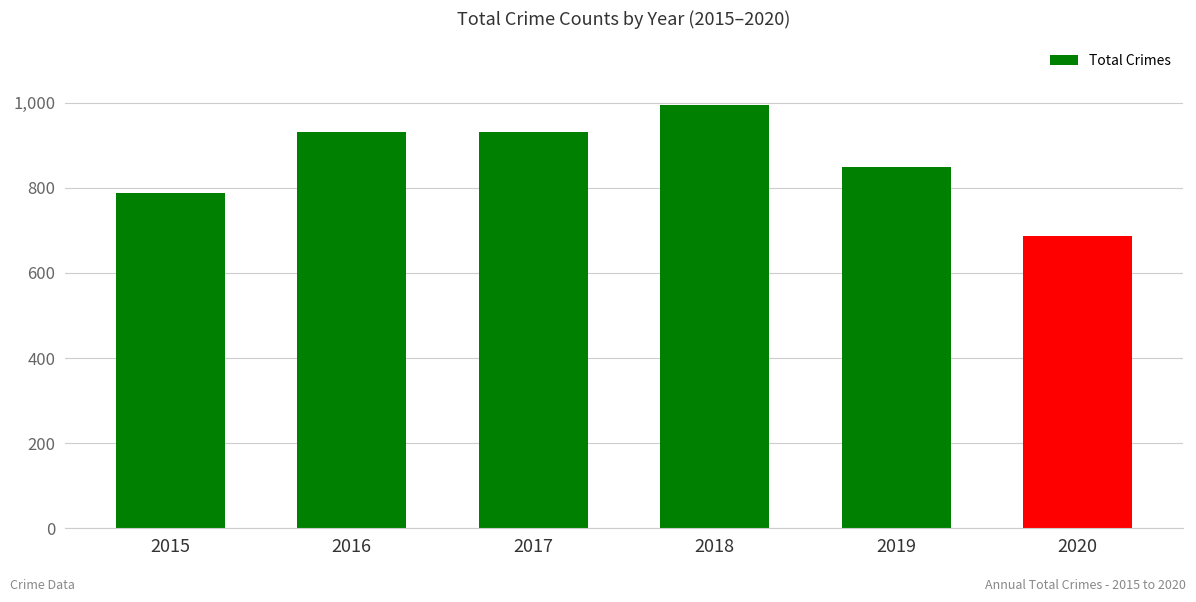

What is the difference between the maximum and minimum values?

307